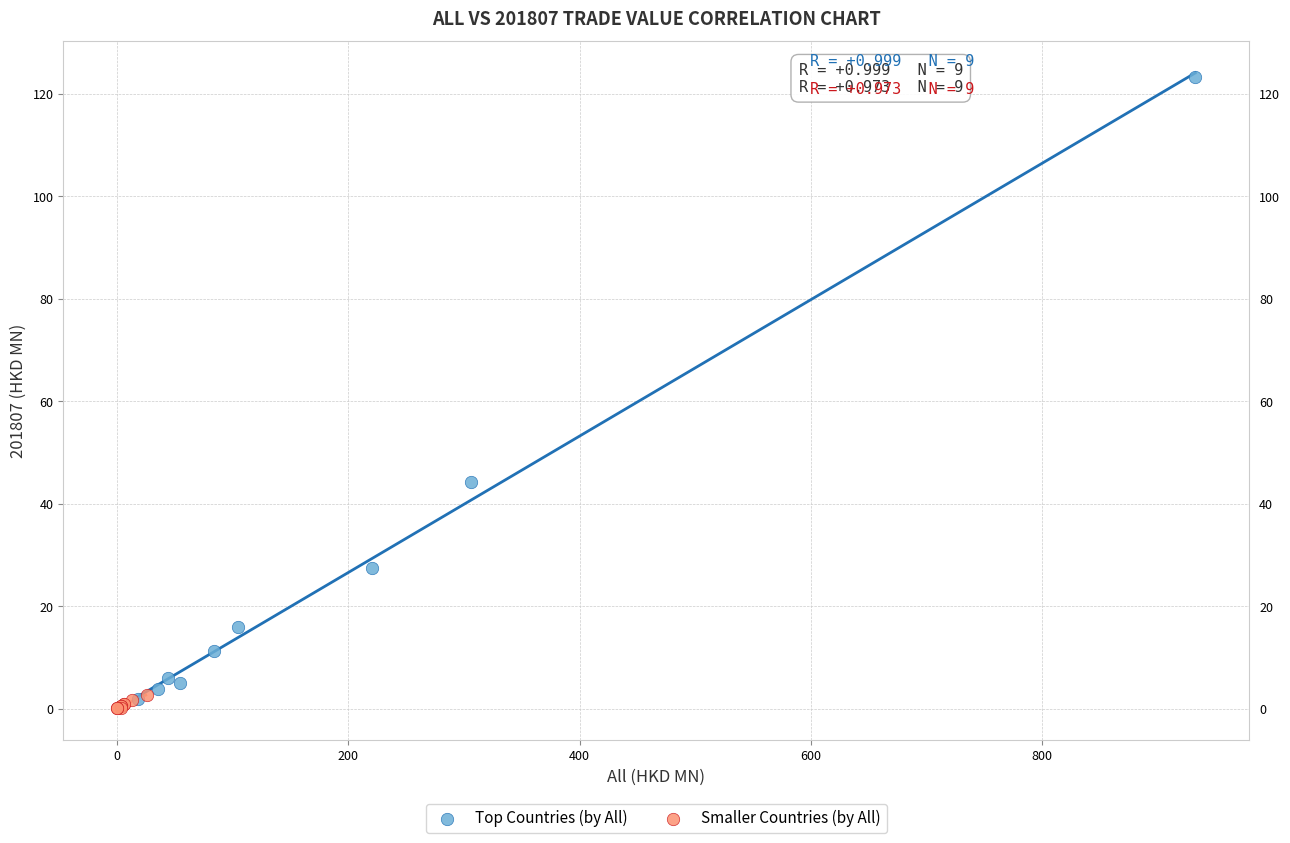

Which series reaches the maximum Y coordinate?

Top Countries (by All)